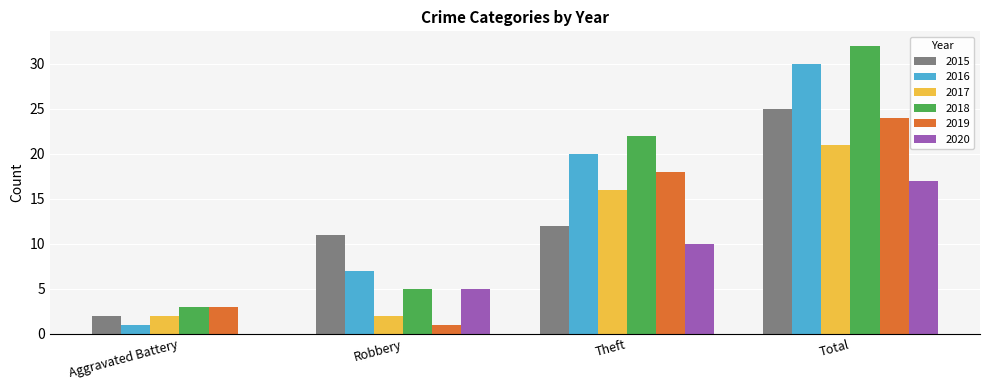

At which category is the sum across all series the highest?

Total